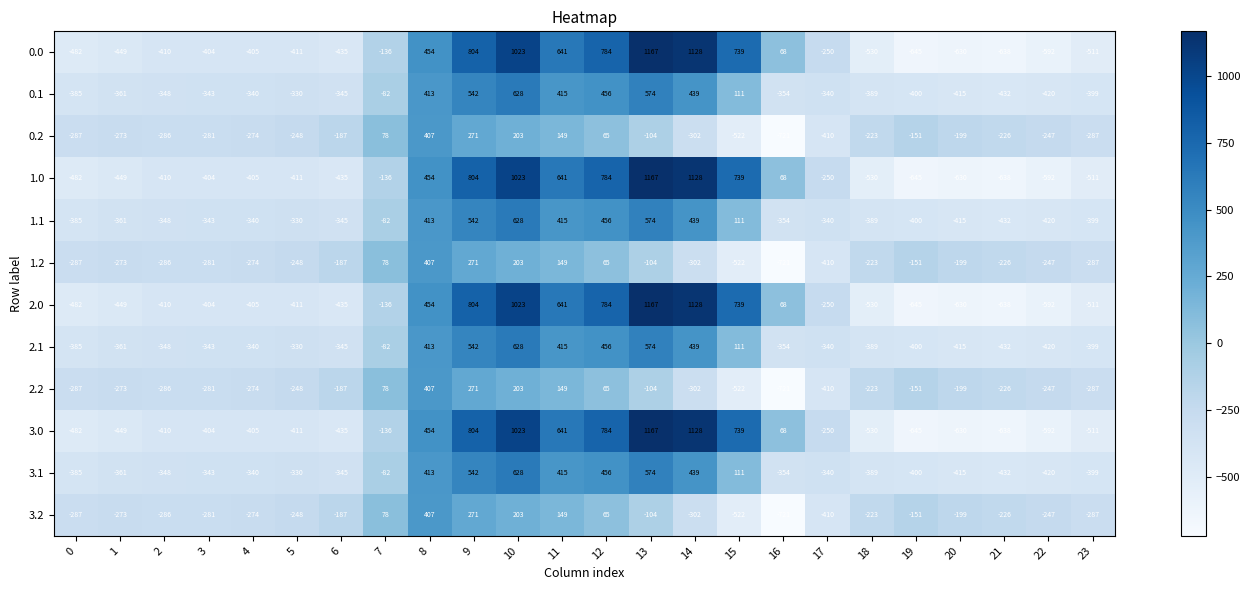

What is the difference between the 2.0 values at 3 and 9?

1208